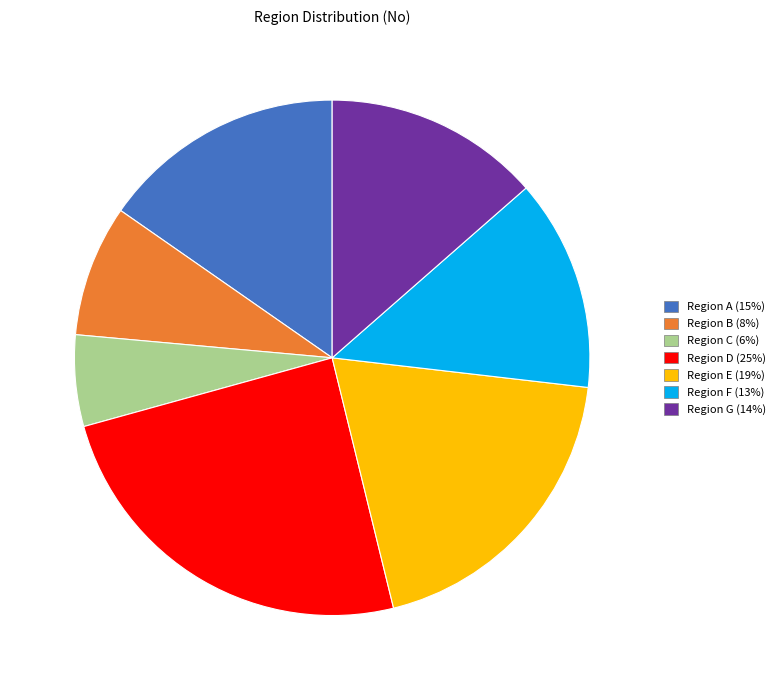

How many slices are in this pie chart?

7